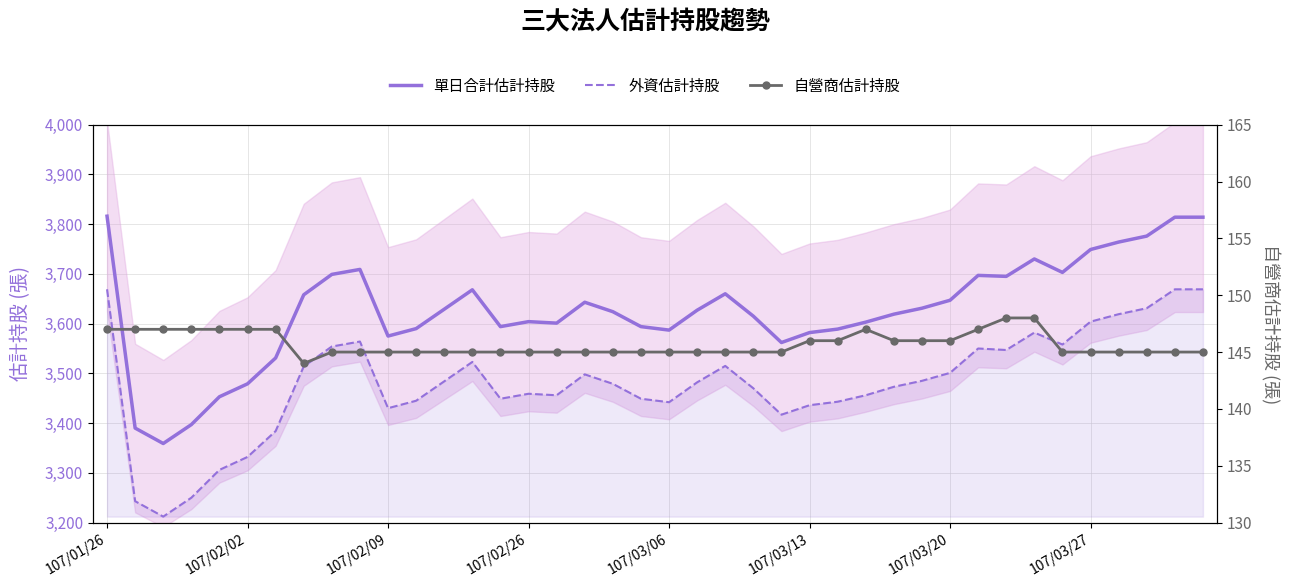

Which series has the widest spread of values?

單日合計估計持股